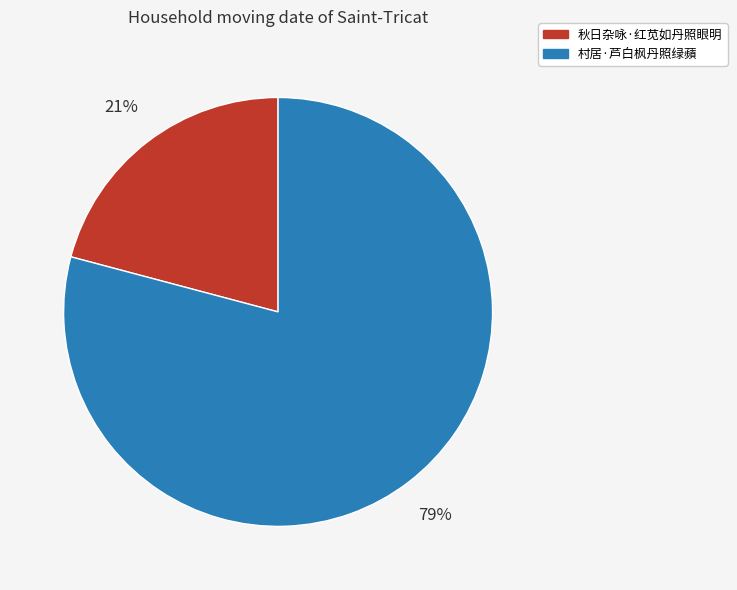

What is the ratio of the value at 村居·芦白枫丹照绿蘋 to the value at 秋日杂咏·红苋如丹照眼明?

3.8